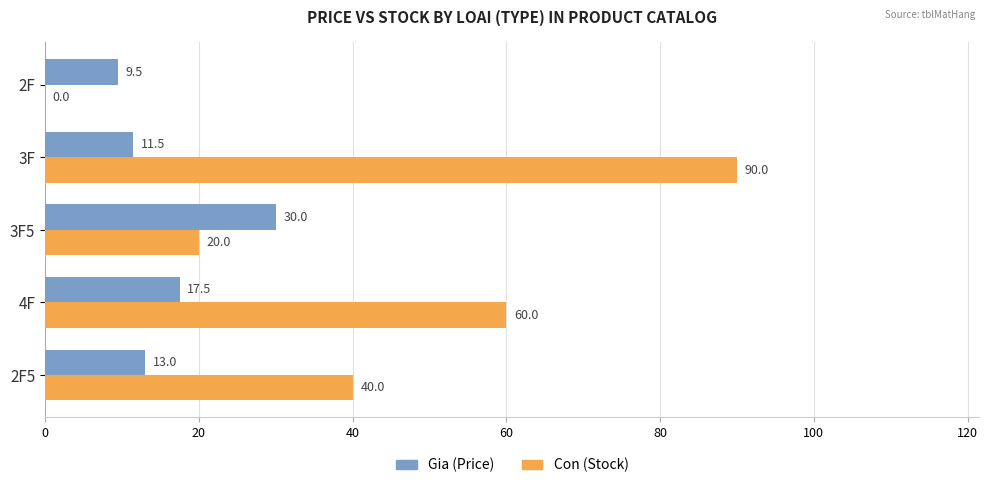

Between 2F5 and 2F, which series saw the biggest shift?

Con (Stock)